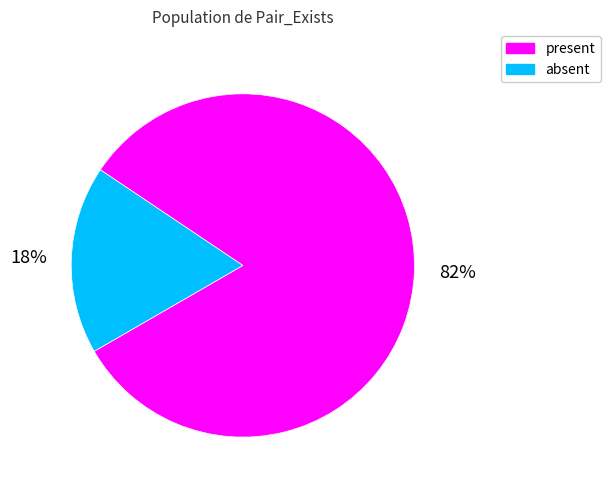

Count the number of slices in the pie.

2